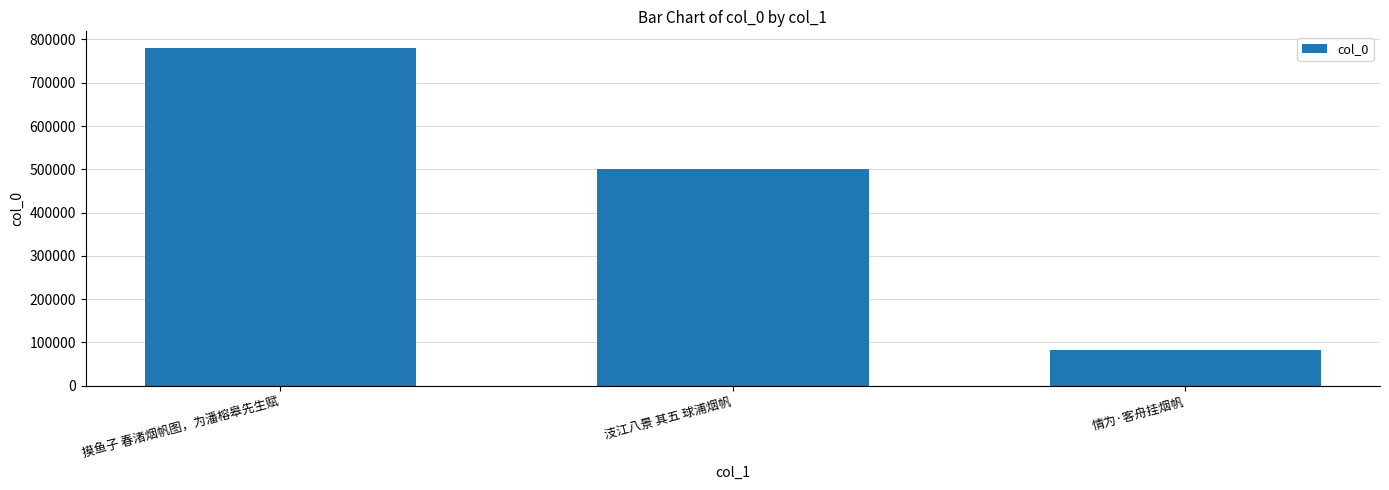

Rank the categories by value from lowest to highest.

情为·客舟挂烟帆, 汥江八景 其五 球浦烟帆, 摸鱼子 春渚烟帆图，为潘榕皋先生赋